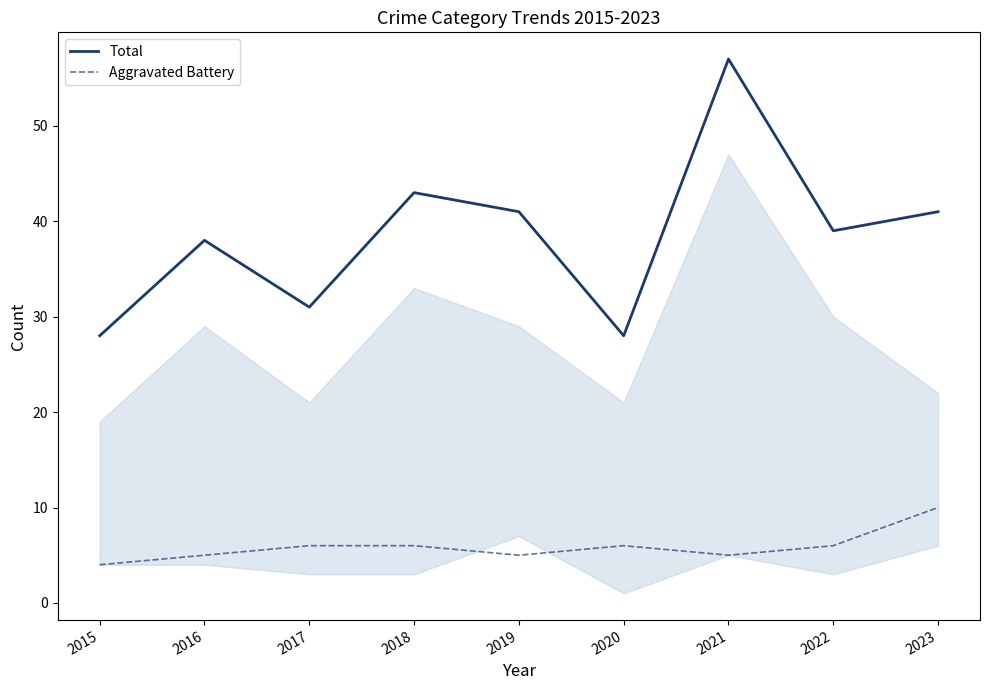

What is the difference between the maximum and minimum values in the Aggravated Battery series?

6